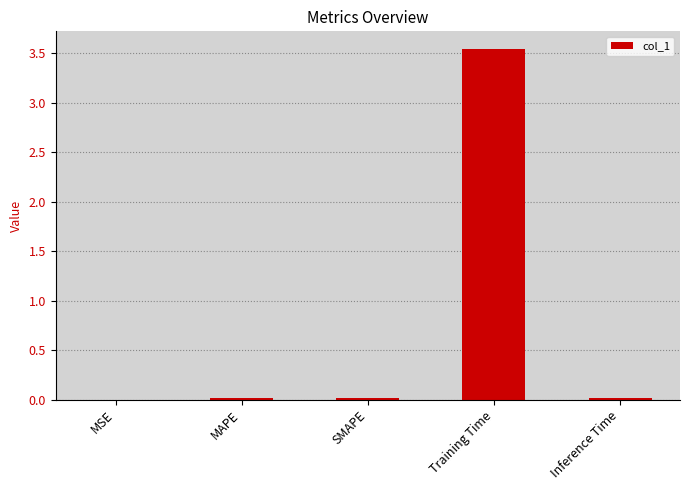

What is the sum of all values?

3.6